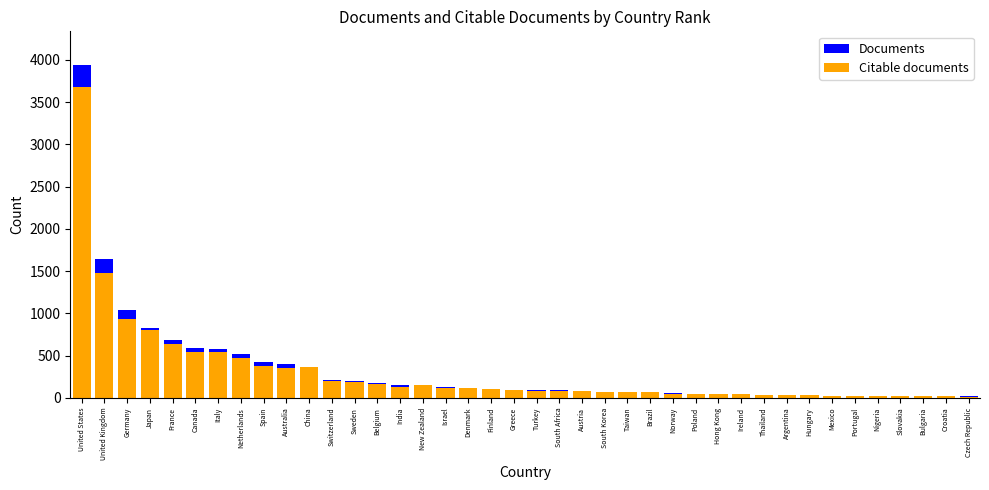

The Citable documents series shows 353 at Italy. True or false?

False